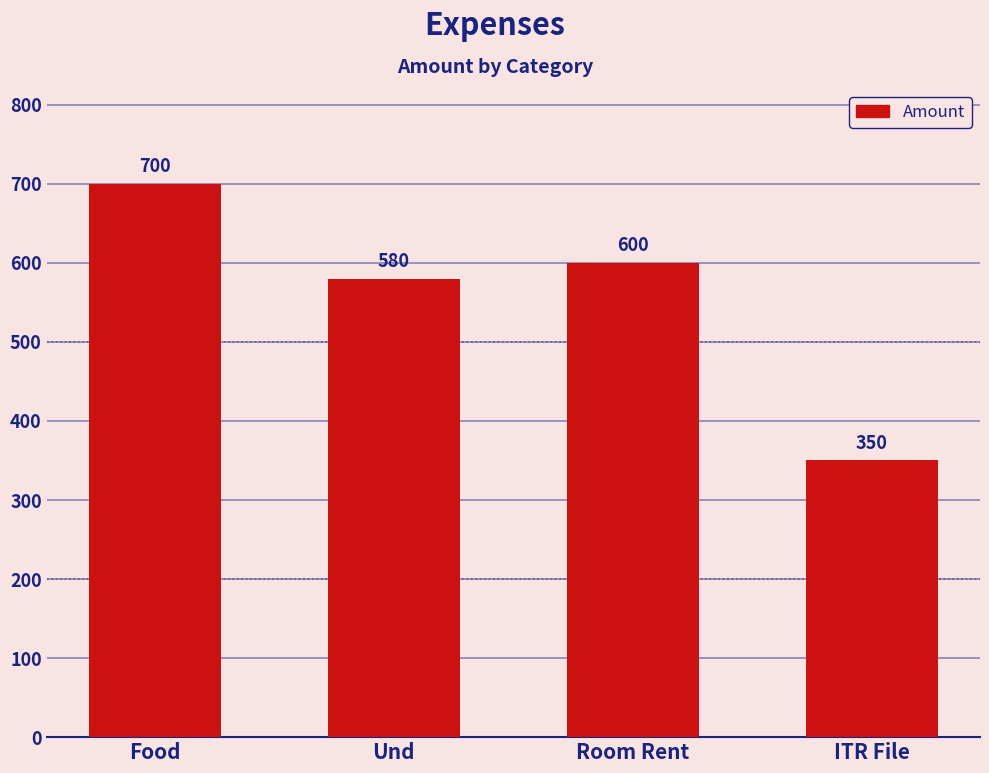

What is the sum of all values?

2230